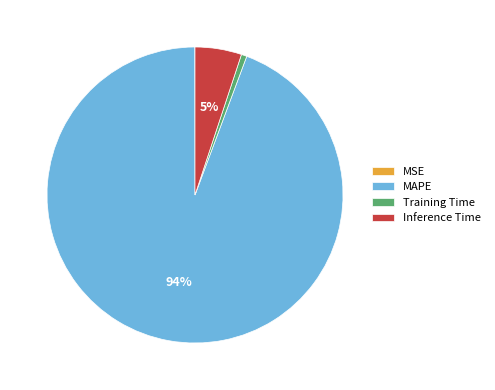

To the nearest percent, what is the average slice percentage?

25%